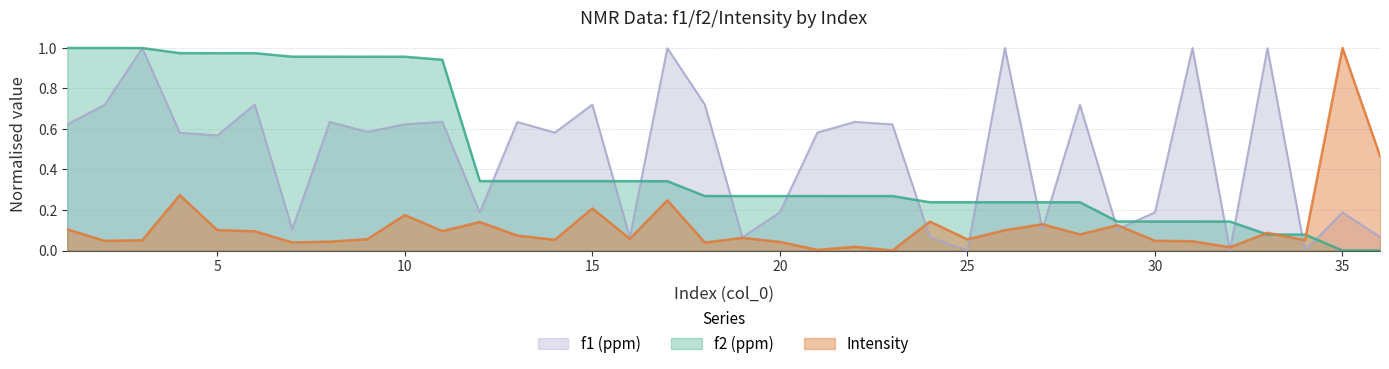

What is the sum of the f1 (ppm) values at 10 and 19?

0.7